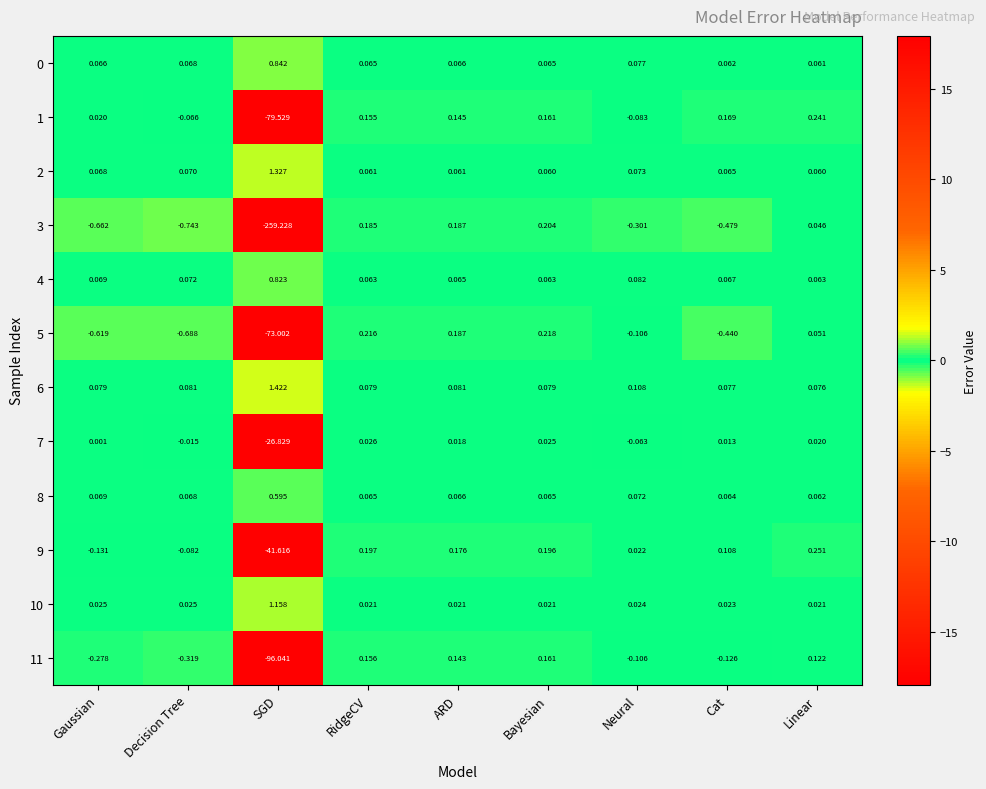

Where is 8 nearest to the value 0?

Linear